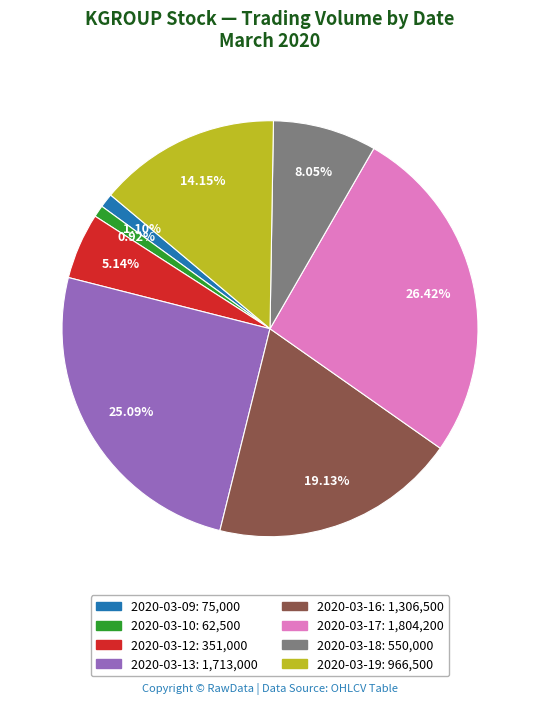

The 2020-03-09 slice represents 11% of the pie. True or false?

False